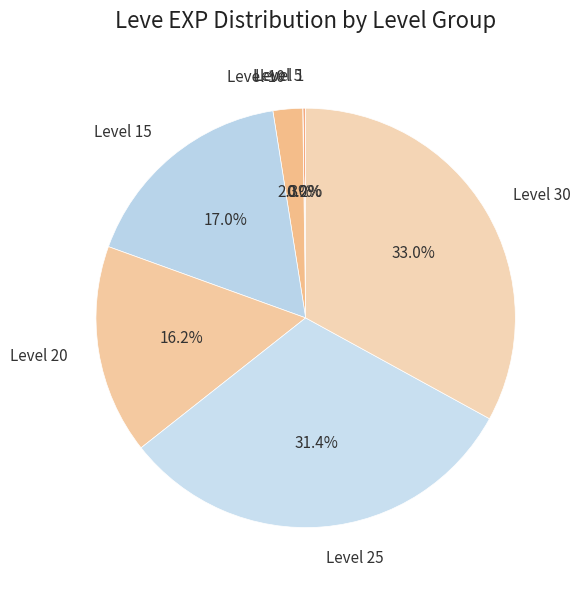

How much of the chart is everything except Level 25?

68.6%